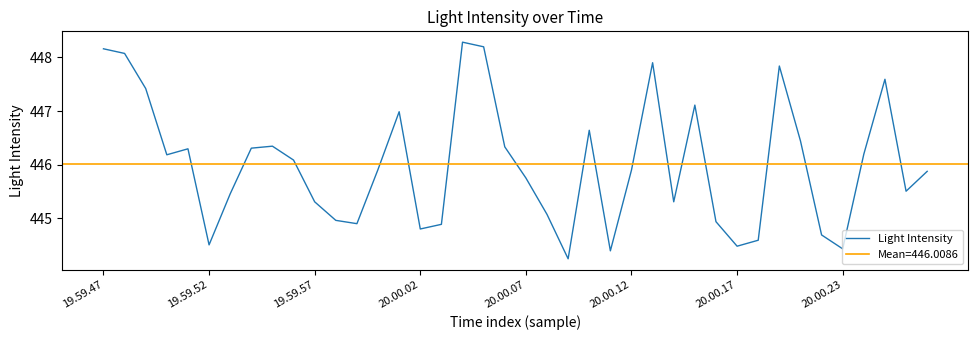

True or false: the data has more than 1 interior local peaks.

True